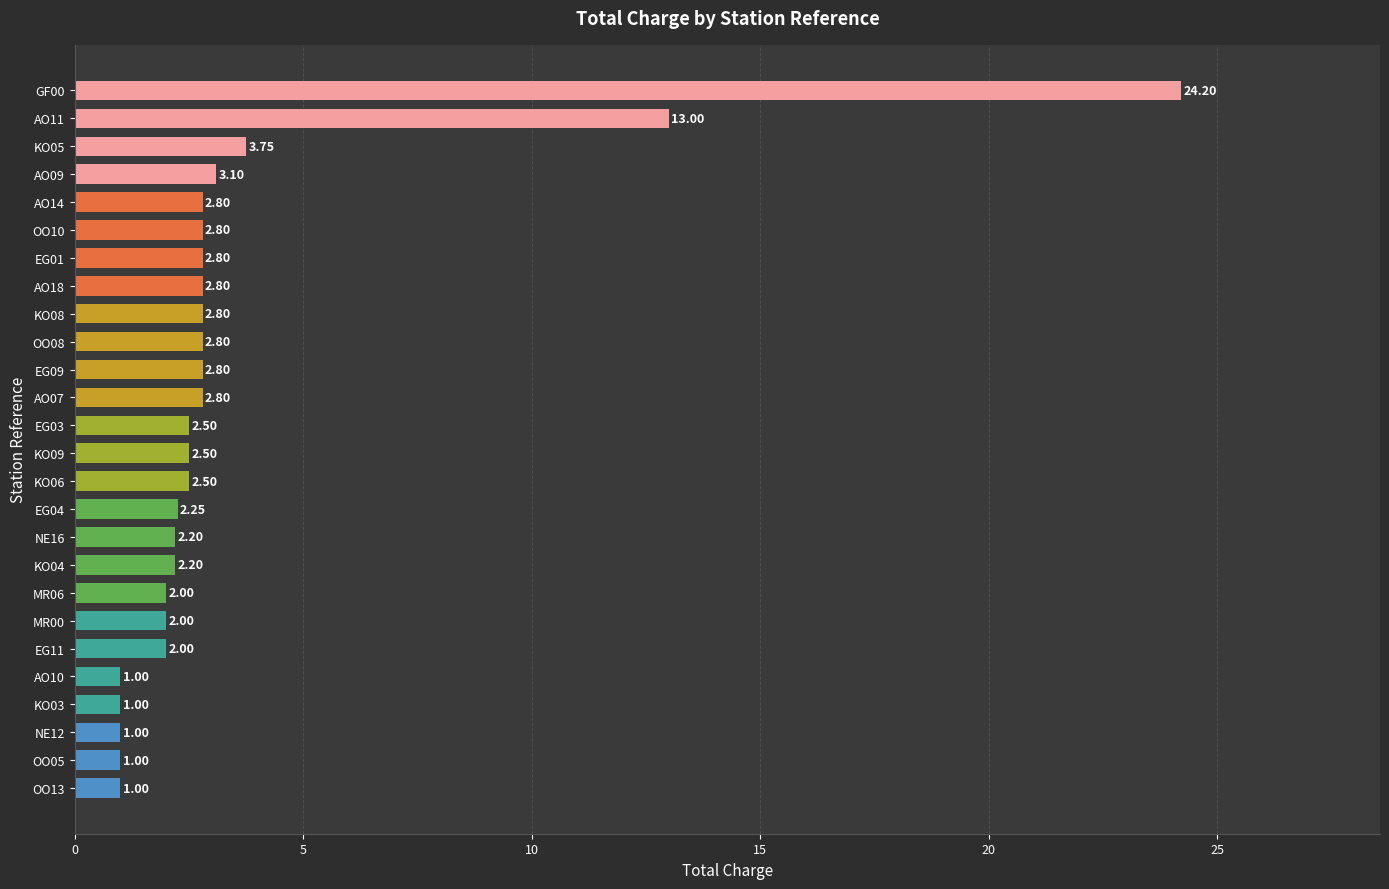

How many data points are less than 2?

5